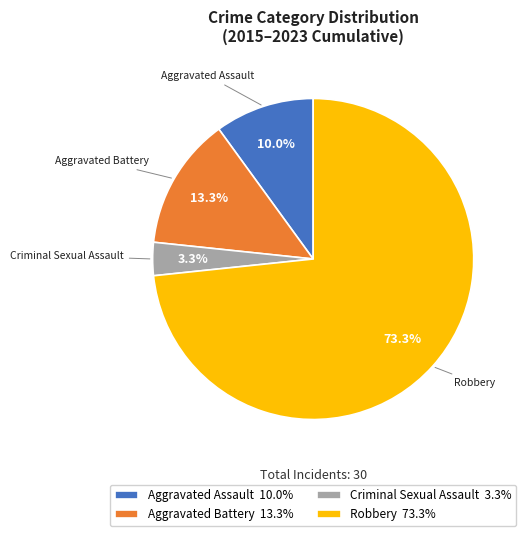

To the nearest percent, what portion does Robbery represent?

73%